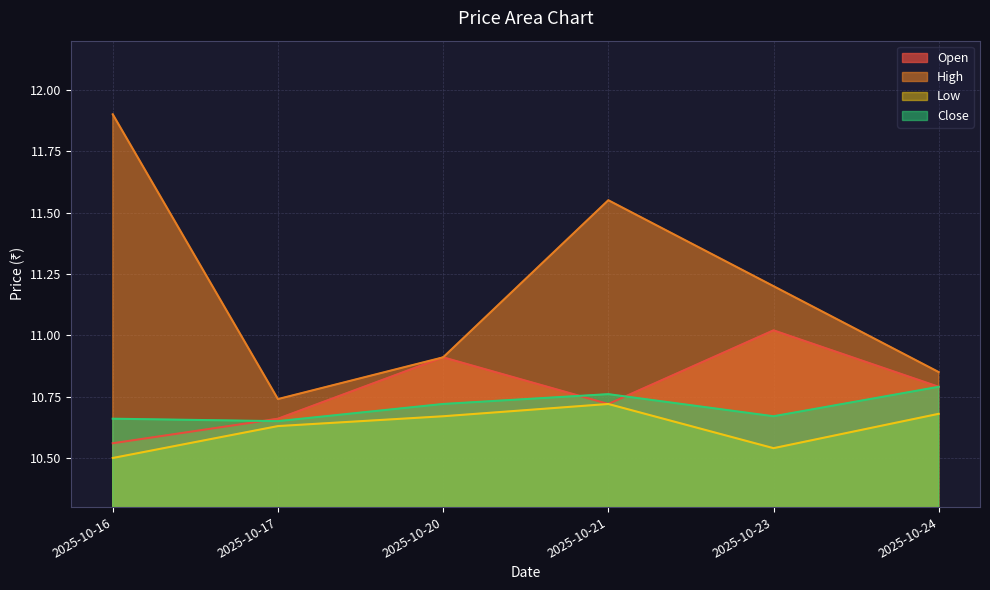

How many Close values are between 10 and 11?

6